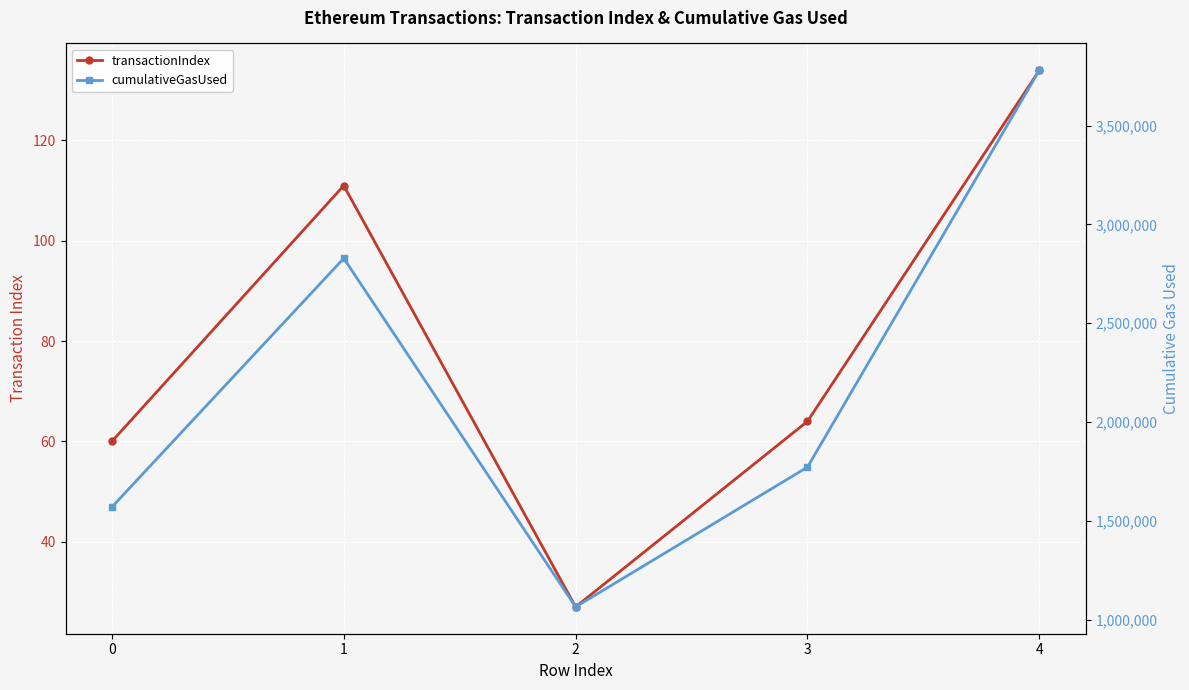

True or false: cumulativeGasUsed and transactionIndex cross at least once.

False